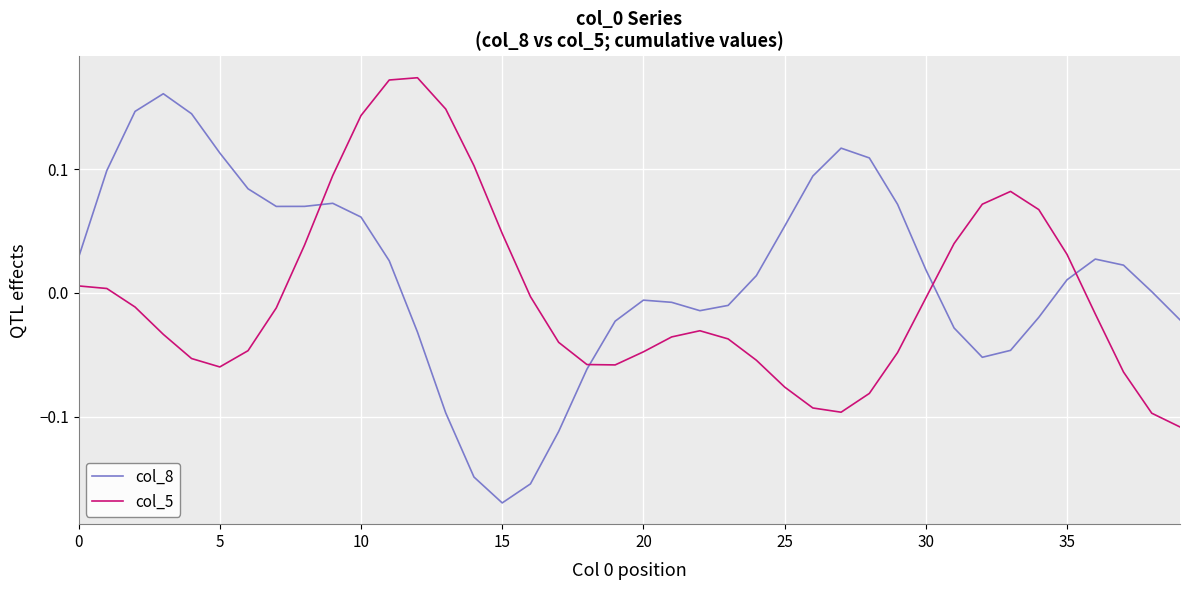

Which series has the largest total across all categories?

col_8